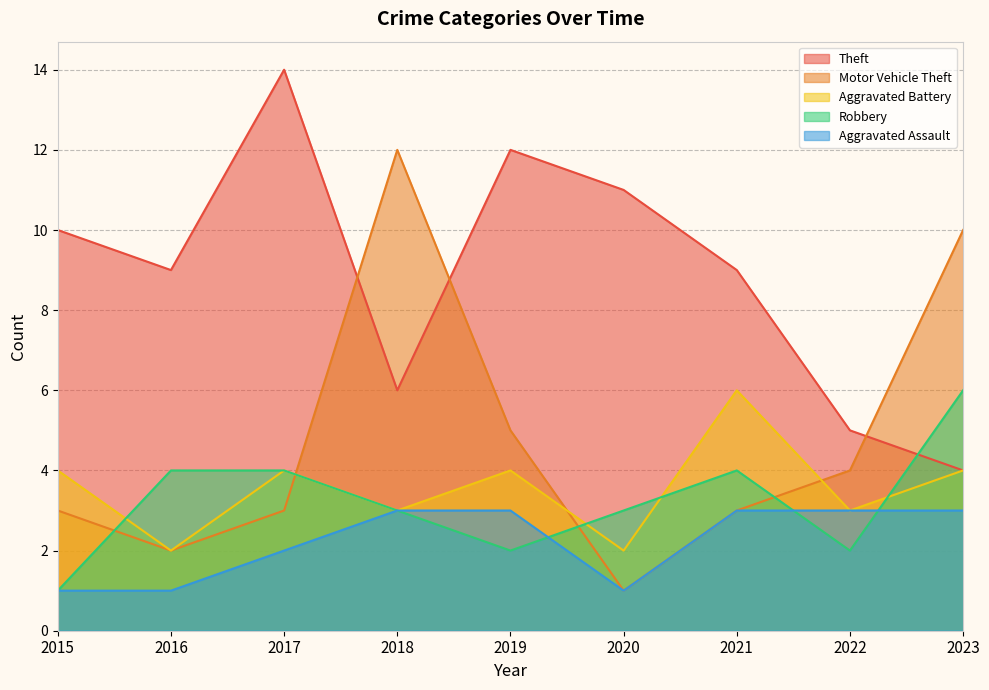

What is the maximum value shown in the chart?

14